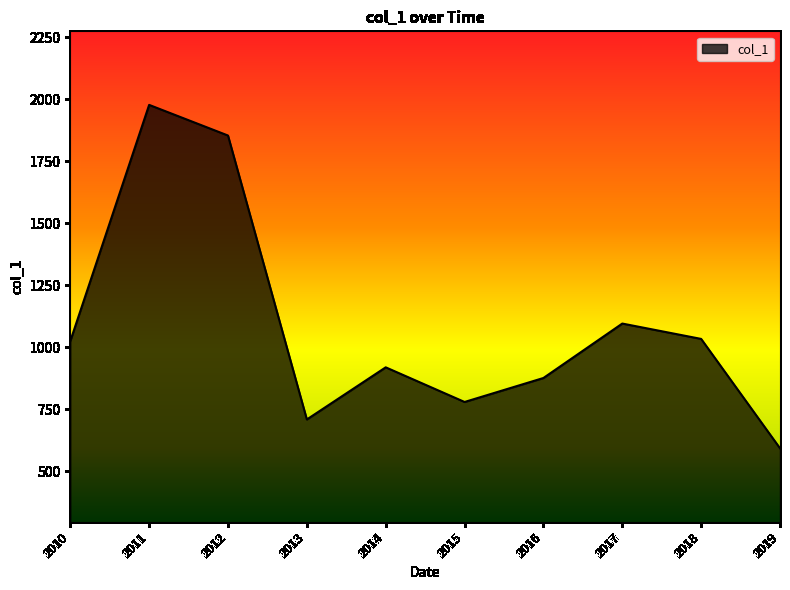

True or false: the data shows 1095.1 at 2017.

True